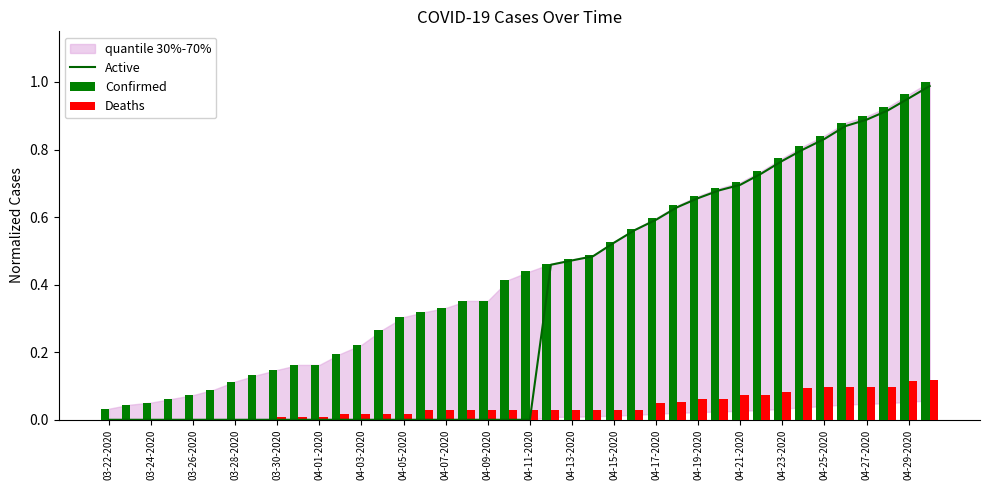

What is the greatest value displayed?

1.0